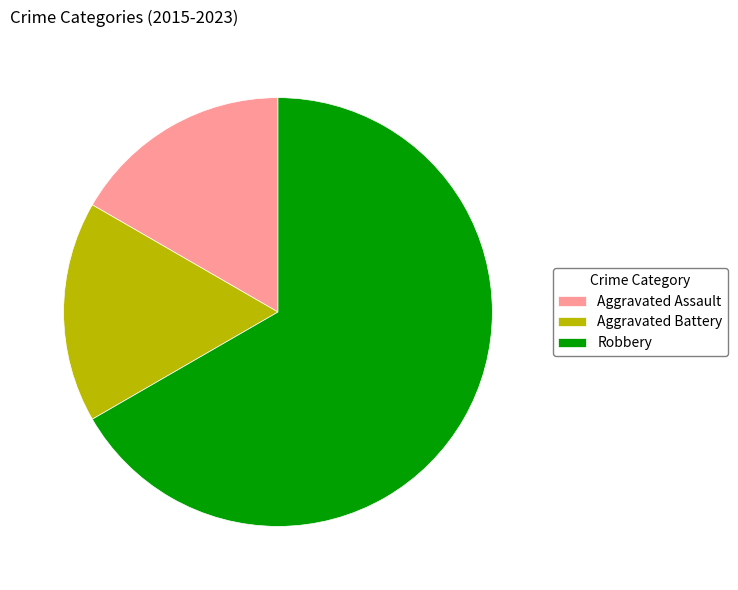

True or false: Aggravated Assault accounts for 17% of the total.

True